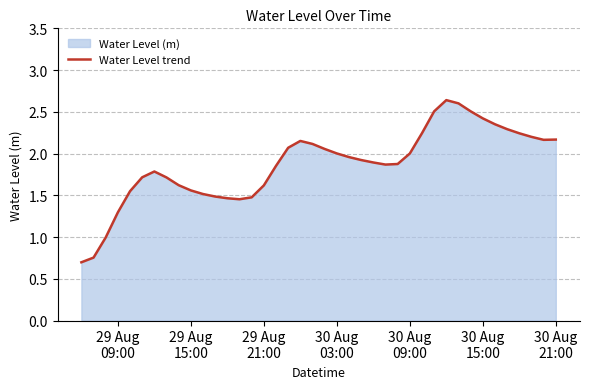

What is the minimum value shown in the chart?

0.7